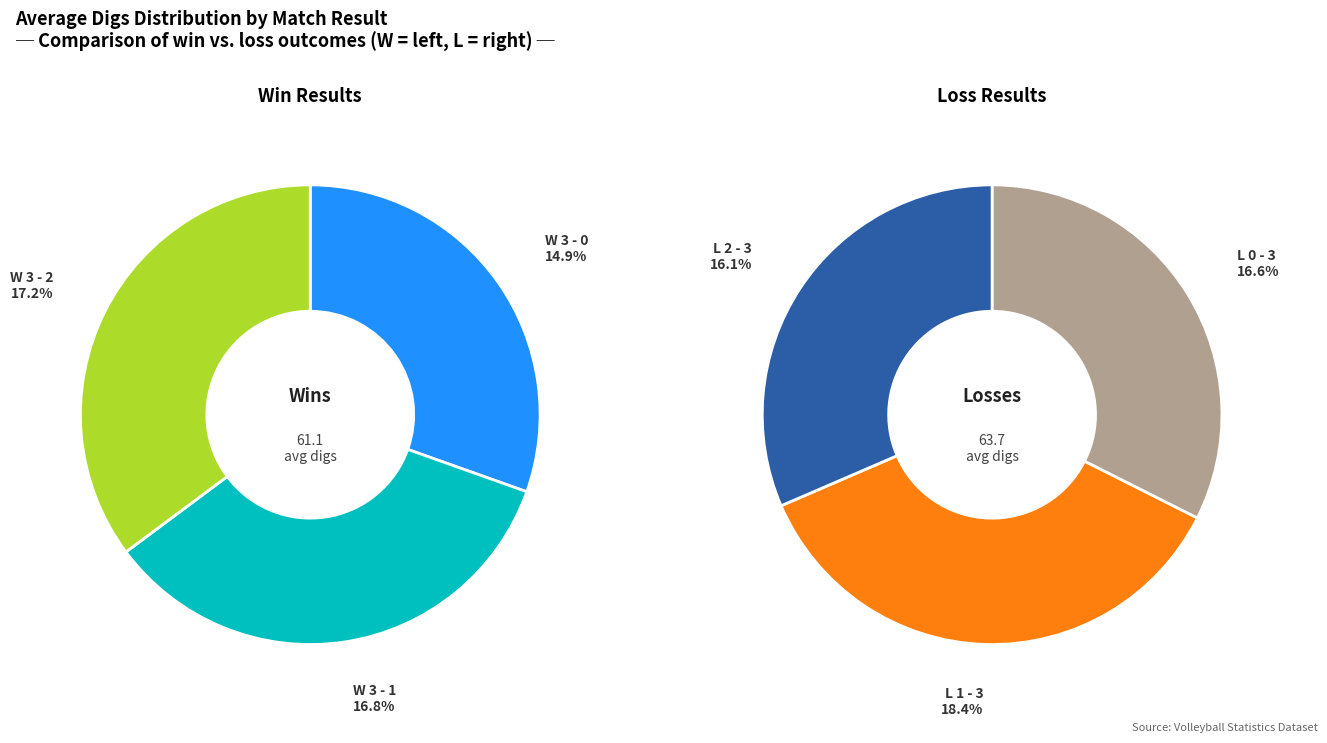

Which slice is the smallest?

W 3 - 0